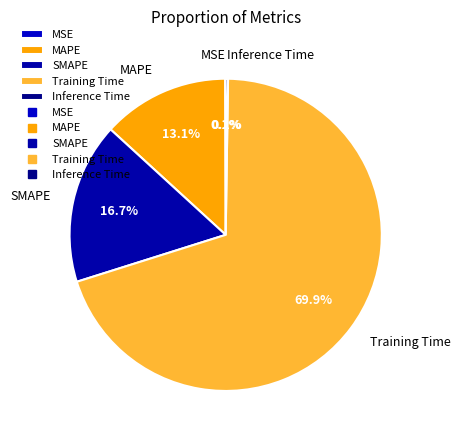

To the nearest percent, what is the average slice percentage?

20%